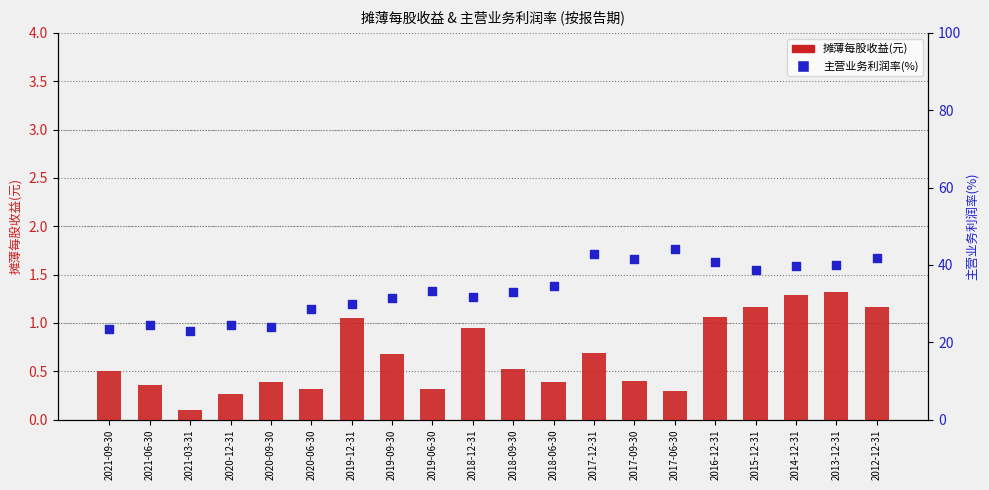

Which series contains the lowest Y value?

摊薄每股收益(元)